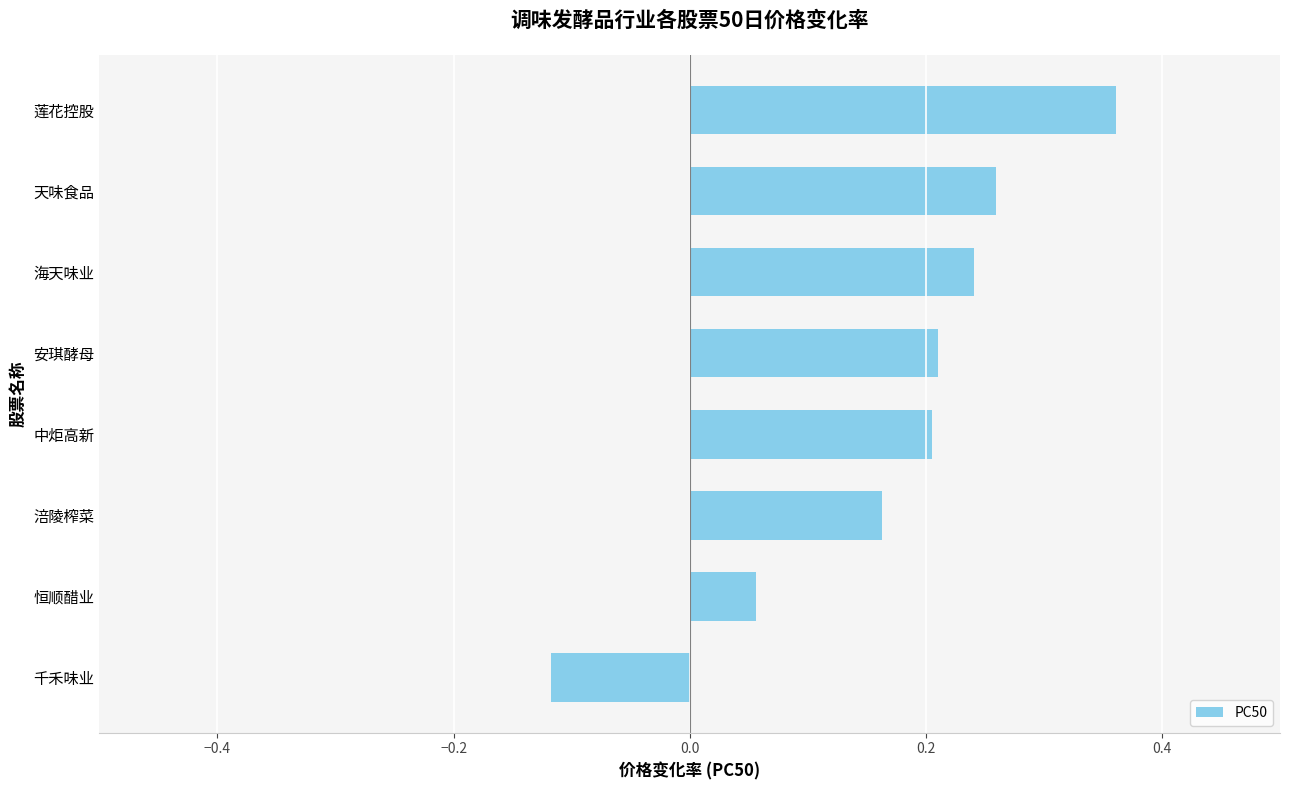

The value at 恒顺醋业 is 0.0. True or false?

False